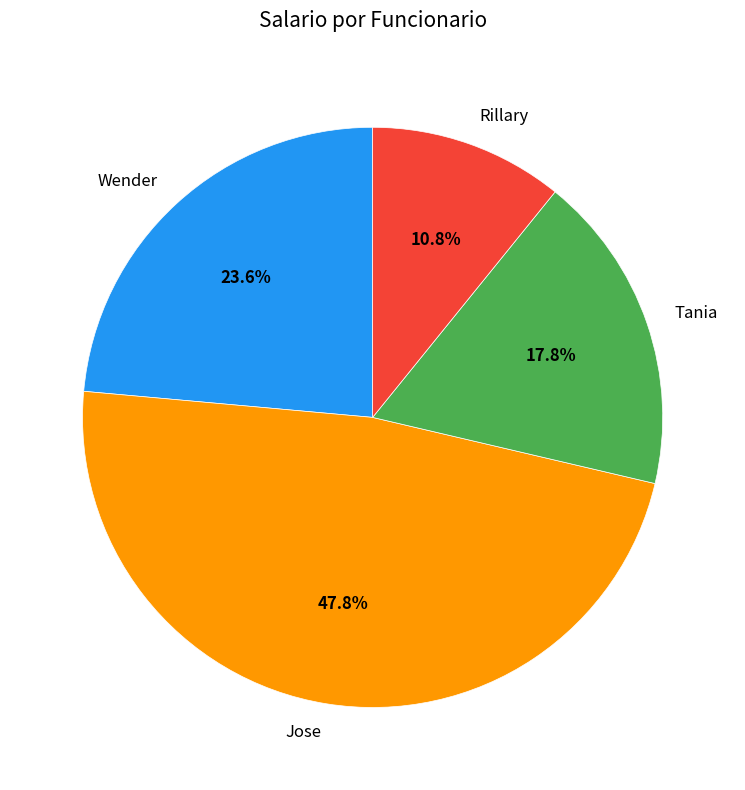

To the nearest percent, what is the difference between the largest and smallest slice percentages?

37%